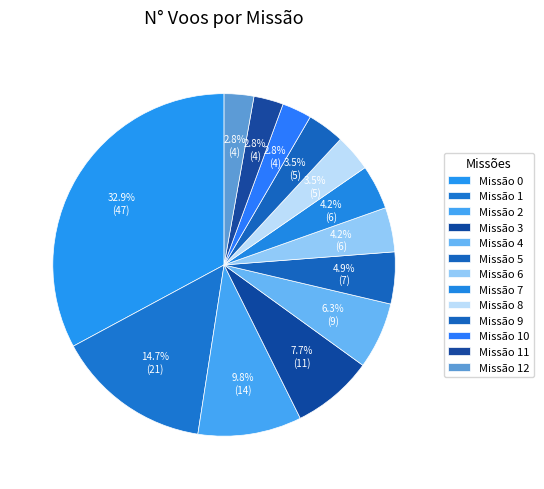

How many slices are in this pie chart?

13